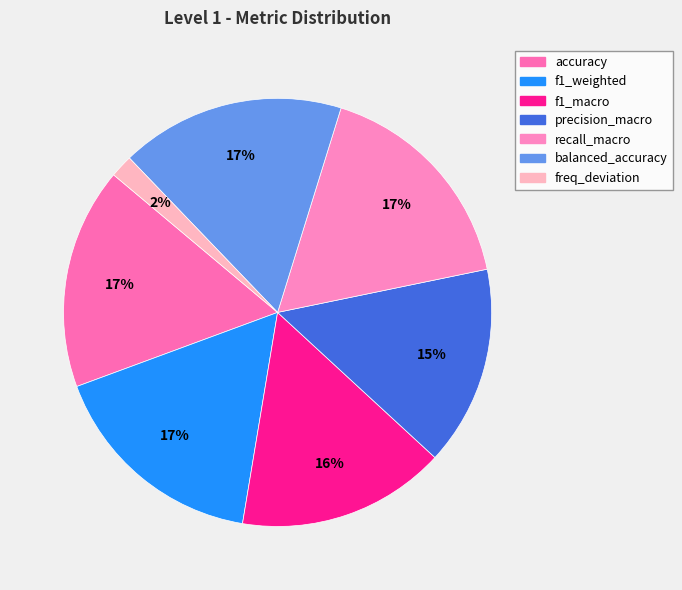

What is the smallest slice in the pie chart?

freq_deviation